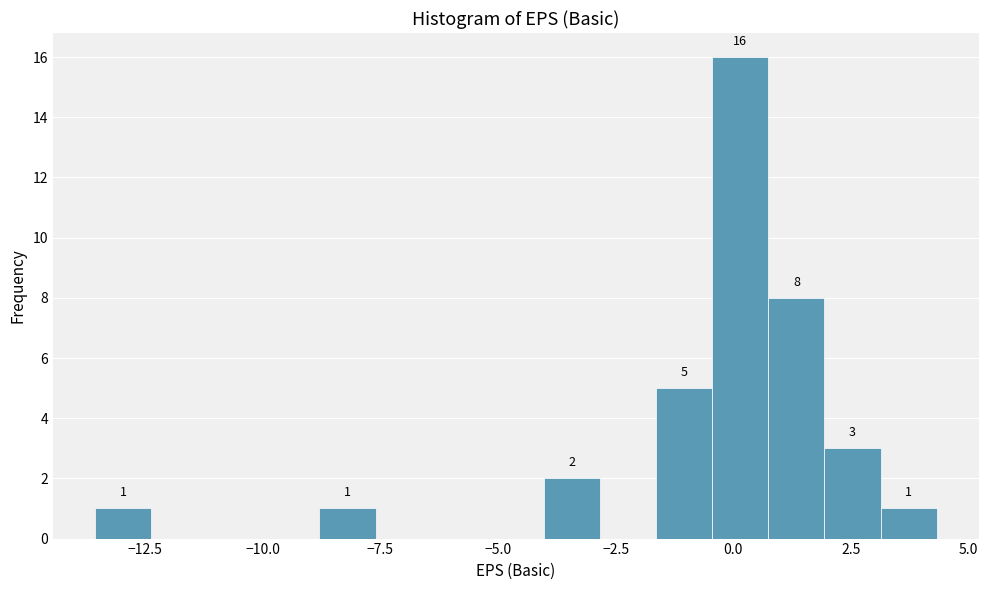

Around what value on the x-axis is the tallest bar? Give the approximate position of its centre, as read against the axis.

0.0